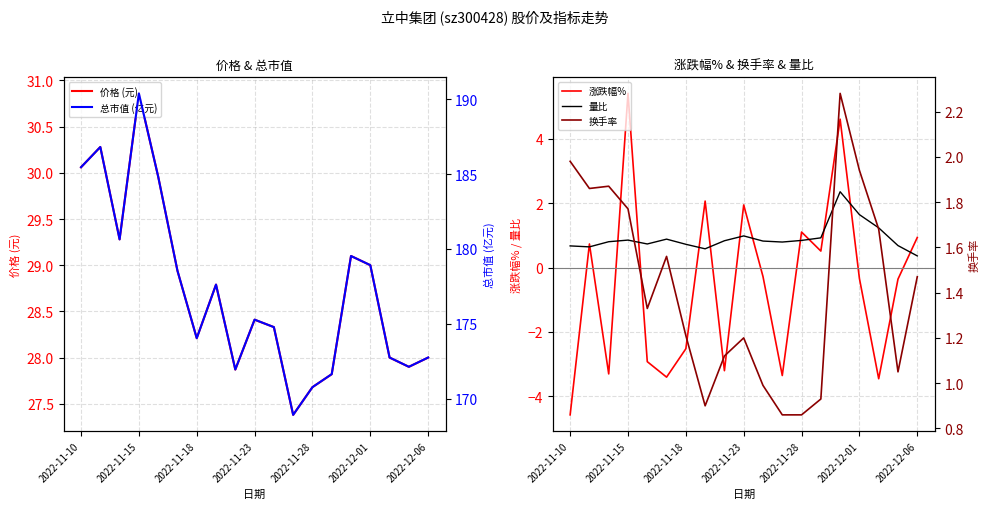

What is the difference between the maximum and second lowest values in the 总市值 (亿元) series?

19.6